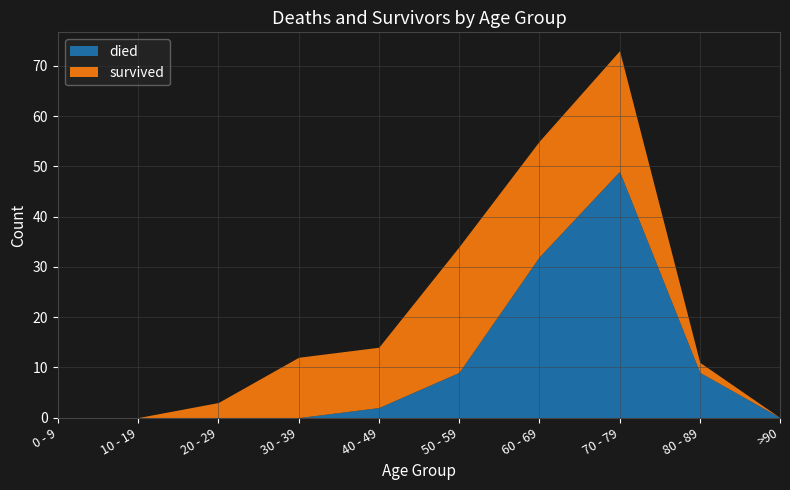

What is the sum of all died values?

101